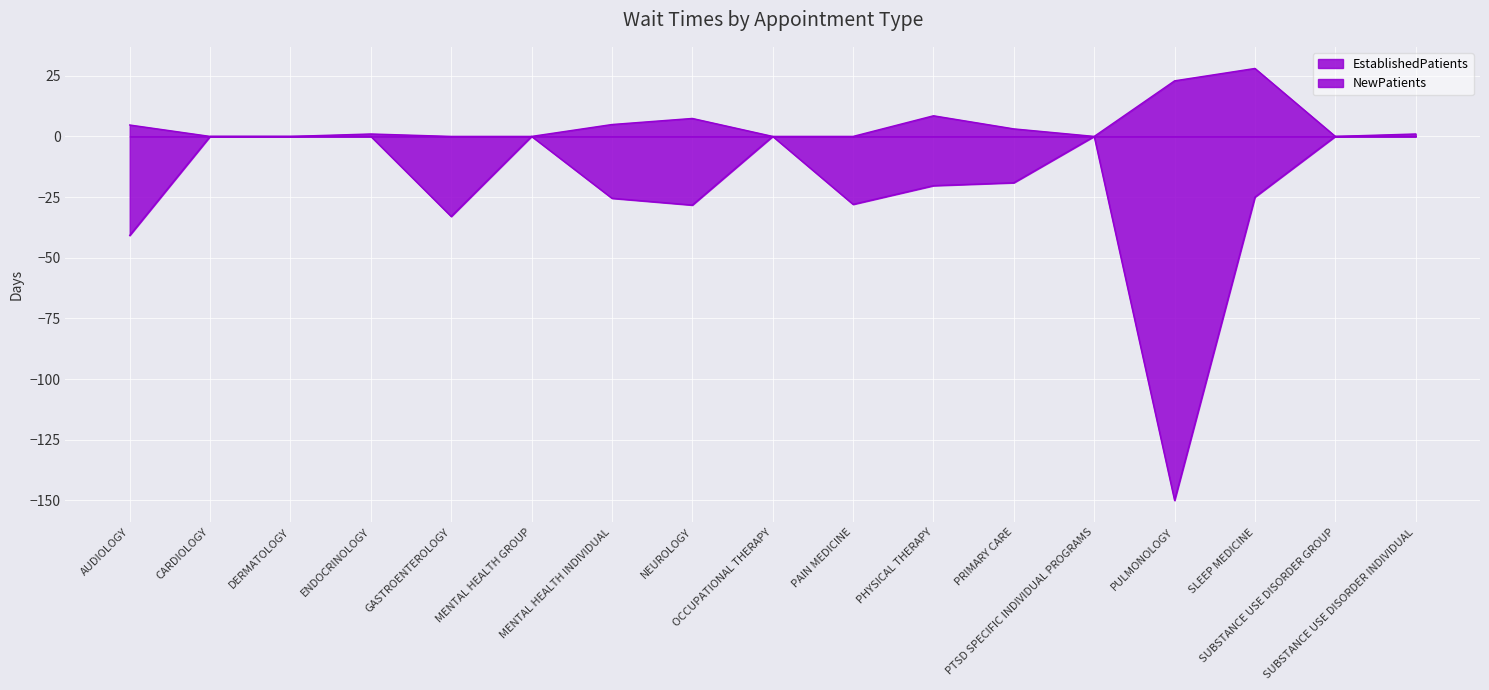

Reading left to right, list all the values displayed in this chart.

EstablishedPatients: AUDIOLOGY=4.7	CARDIOLOGY=0.0	DERMATOLOGY=0.0	ENDOCRINOLOGY=1.0	GASTROENTEROLOGY=0.0	MENTAL HEALTH GROUP=0.0	MENTAL HEALTH INDIVIDUAL=4.9	NEUROLOGY=7.4	OCCUPATIONAL THERAPY=0.0	PAIN MEDICINE=0.0	PHYSICAL THERAPY=8.5	PRIMARY CARE=3.1	PTSD SPECIFIC INDIVIDUAL PROGRAMS=0.0	PULMONOLOGY=22.9	SLEEP MEDICINE=28.0	SUBSTANCE USE DISORDER GROUP=0.0	SUBSTANCE USE DISORDER INDIVIDUAL=1.0
NewPatients: AUDIOLOGY=-40.8	CARDIOLOGY=-0.0	DERMATOLOGY=-0.0	ENDOCRINOLOGY=-0.0	GASTROENTEROLOGY=-33.0	MENTAL HEALTH GROUP=-0.0	MENTAL HEALTH INDIVIDUAL=-25.5	NEUROLOGY=-28.3	OCCUPATIONAL THERAPY=-0.0	PAIN MEDICINE=-28.0	PHYSICAL THERAPY=-20.3	PRIMARY CARE=-19.1	PTSD SPECIFIC INDIVIDUAL PROGRAMS=-0.0	PULMONOLOGY=-150.0	SLEEP MEDICINE=-25.0	SUBSTANCE USE DISORDER GROUP=-0.0	SUBSTANCE USE DISORDER INDIVIDUAL=-0.0